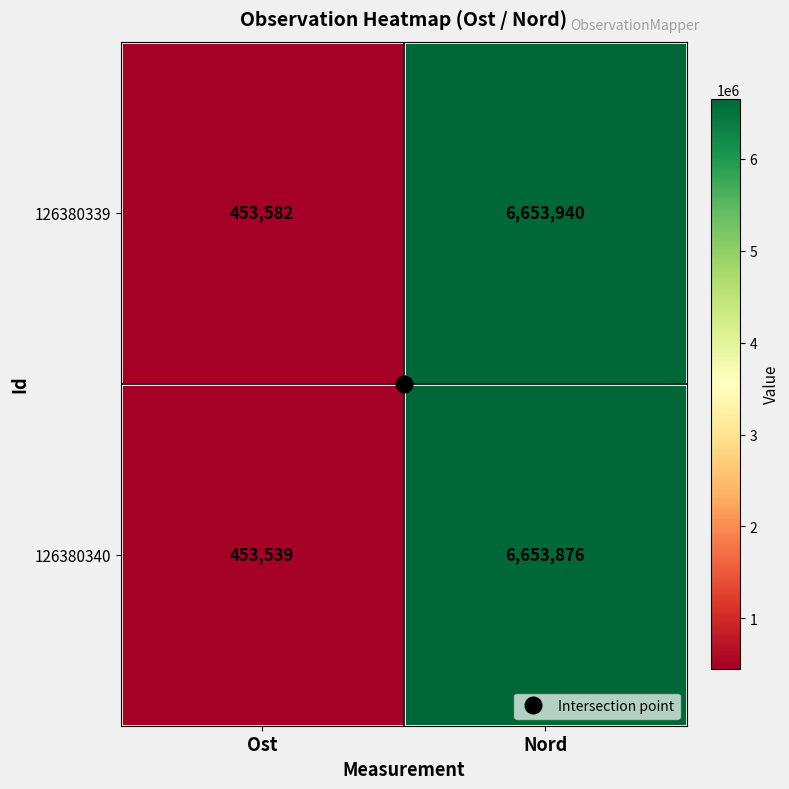

List the series in order of their overall mean, lowest first.

126380340, 126380339